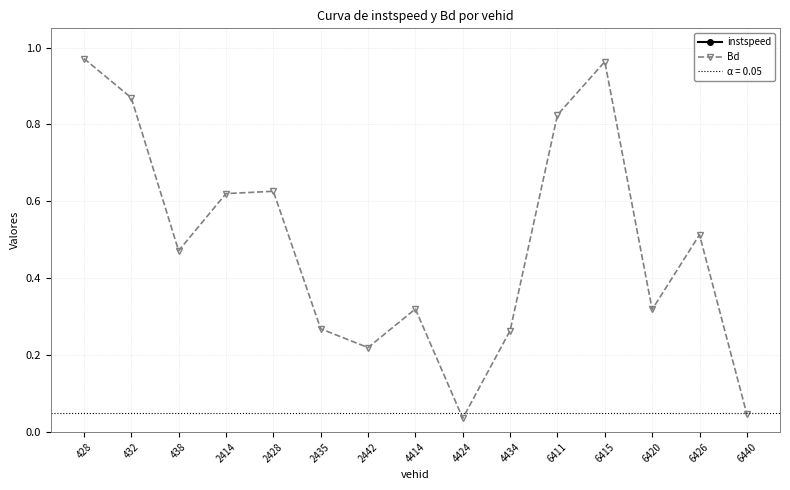

True or false: Bd and instspeed intersect in this chart.

False